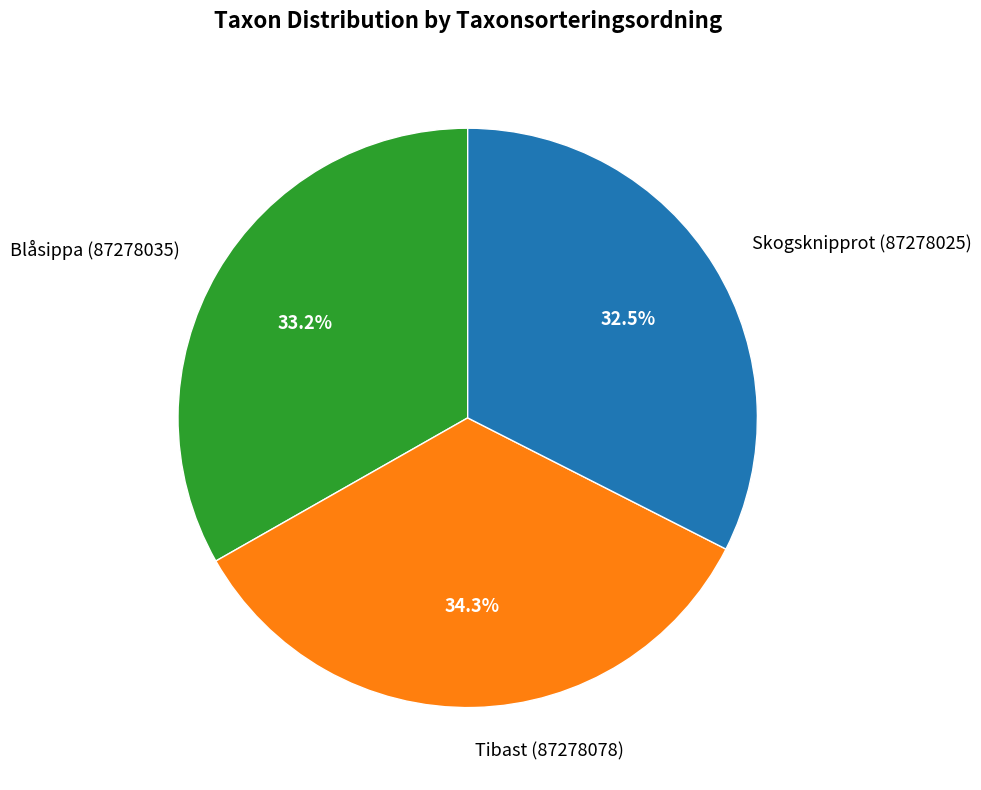

Count the number of slices in the pie.

3